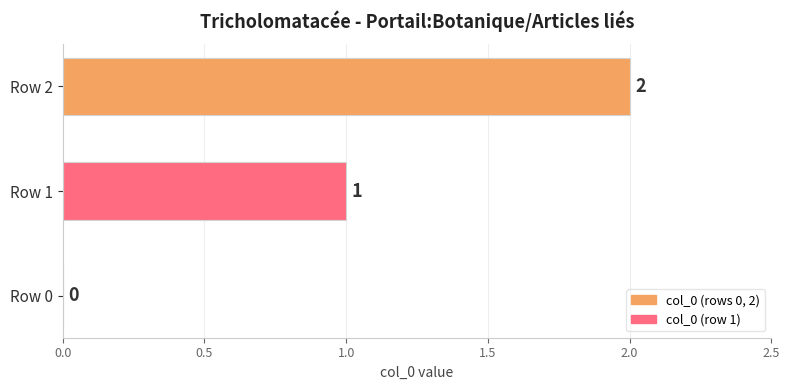

What is the ratio of the value at Row 2 to the value at Row 1?

2.0